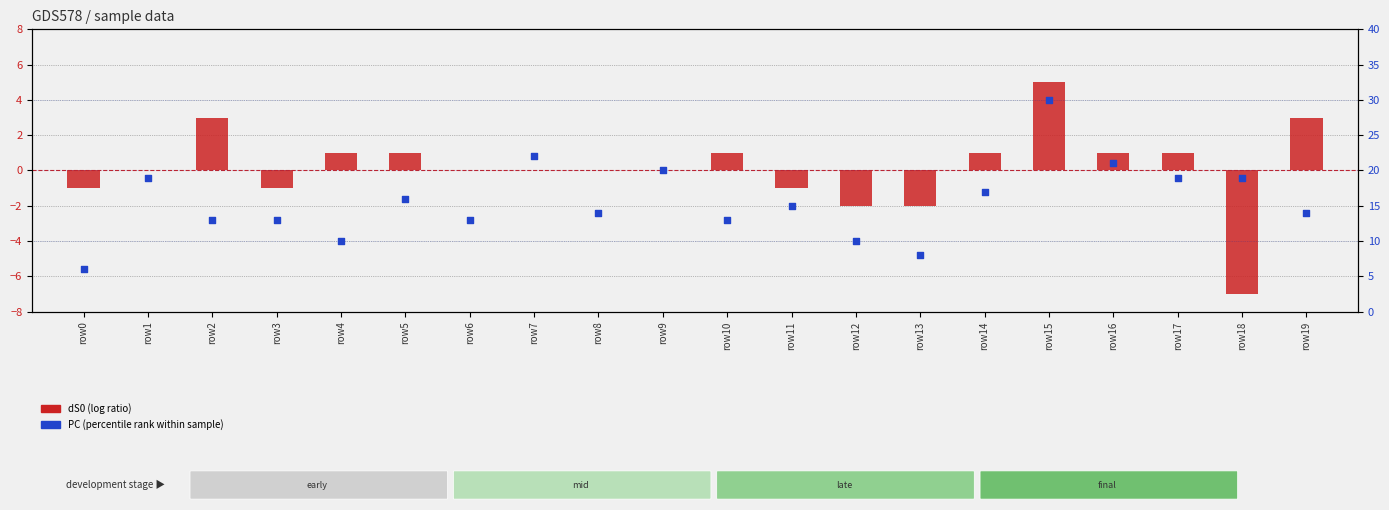

Which series has the largest total across all categories?

PC (percentile rank)